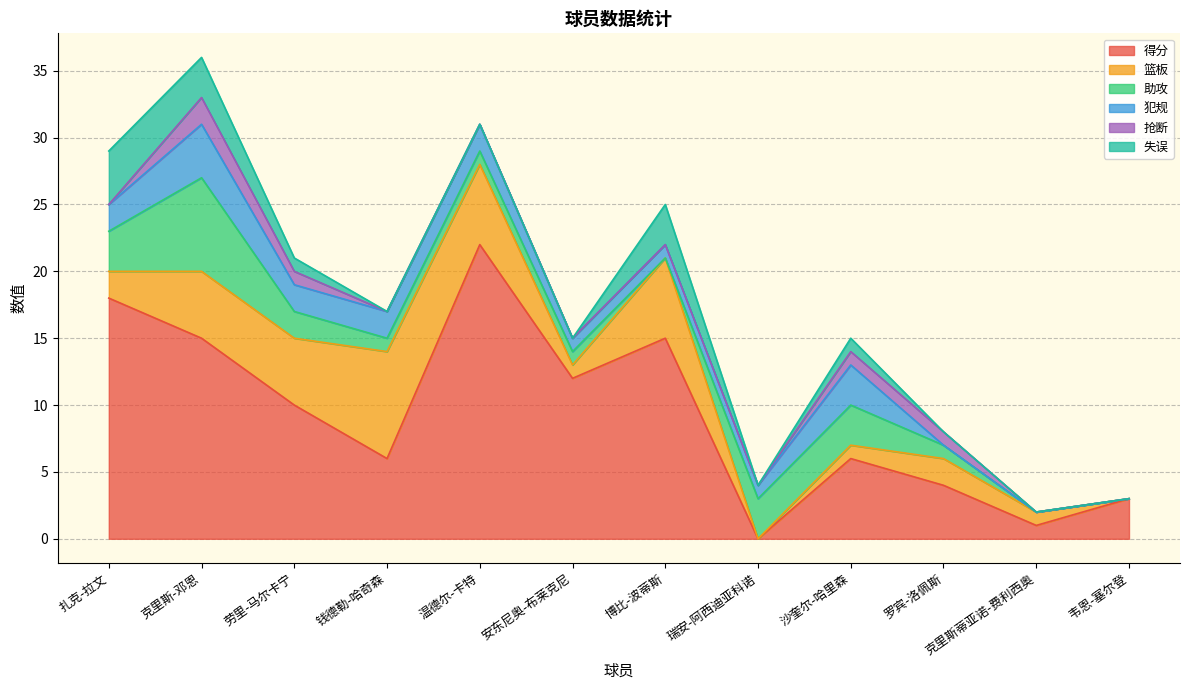

At which category is the sum across all series the highest?

克里斯-邓恩